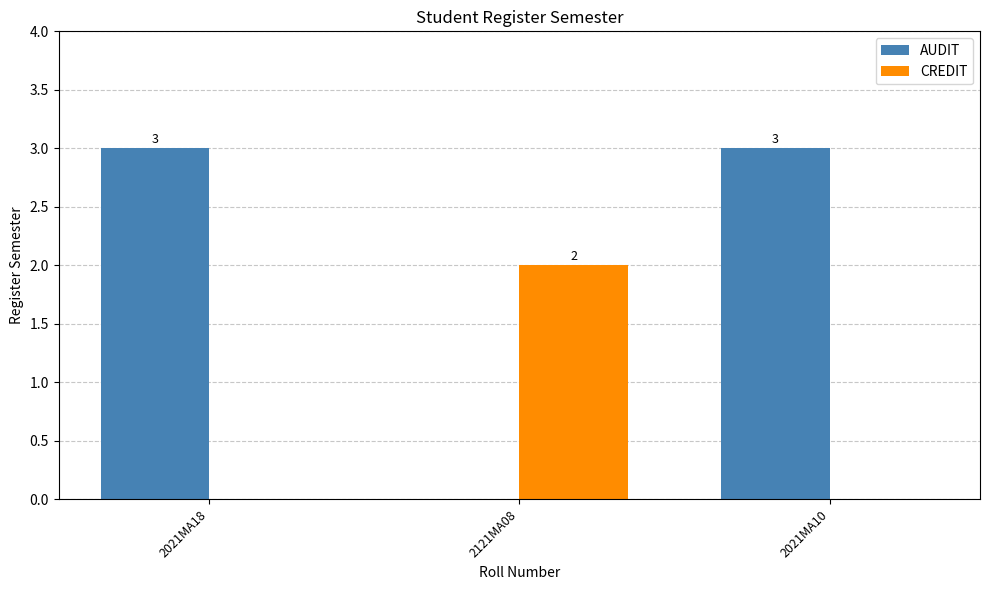

What is the highest value of the AUDIT series?

3